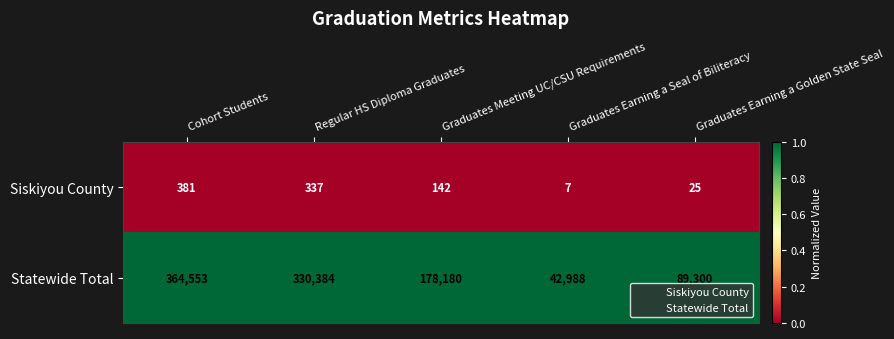

What is the difference between the maximum and minimum values in the Statewide Total series?

321565